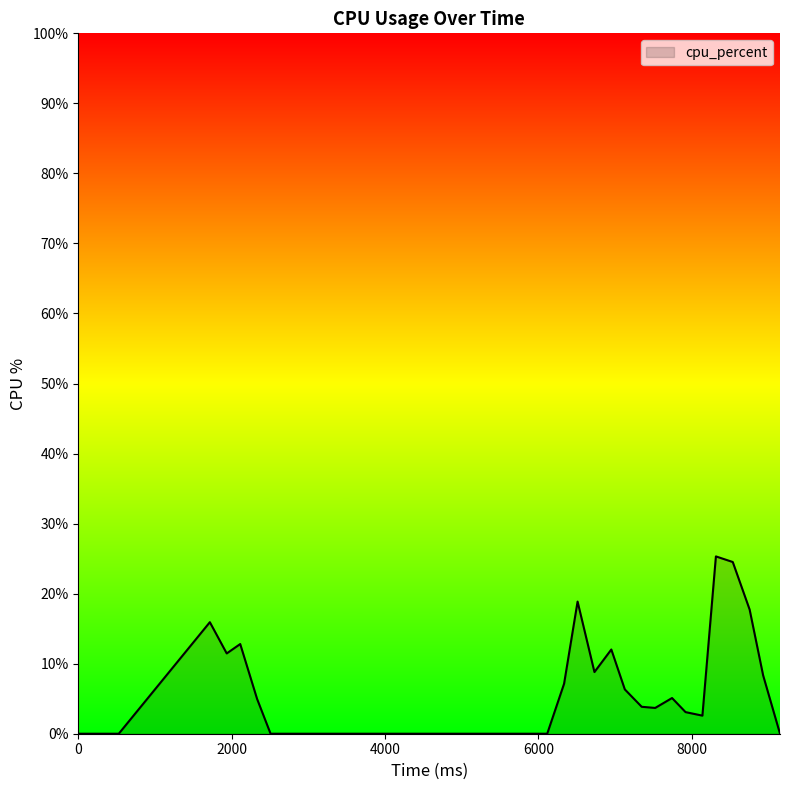

What is the average value?

4.8